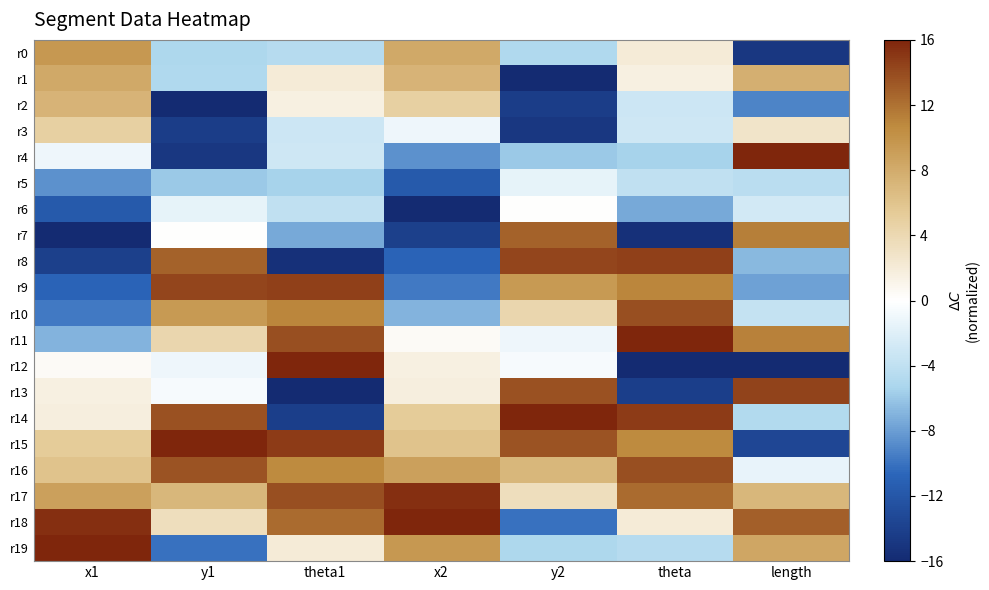

What is the spread (max minus min) of values at theta?

32.0